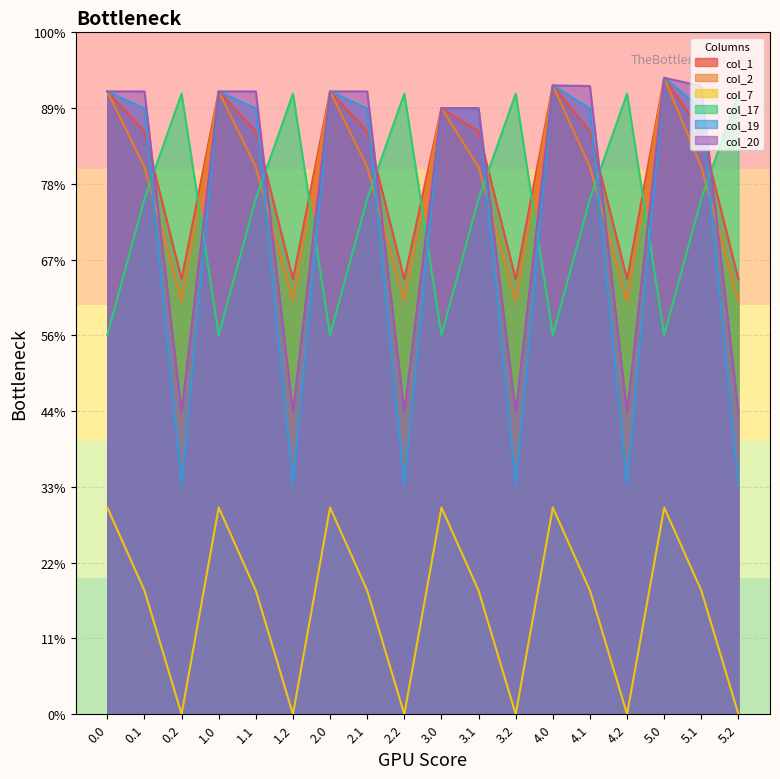

Which series has the largest total across all categories?

col_1